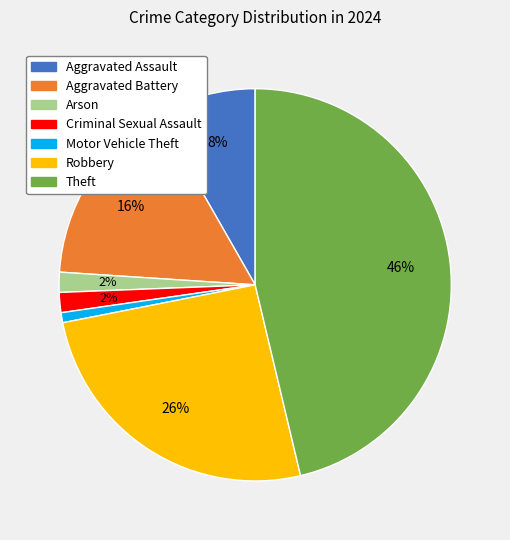

To the nearest percent, what is the average slice percentage?

14%